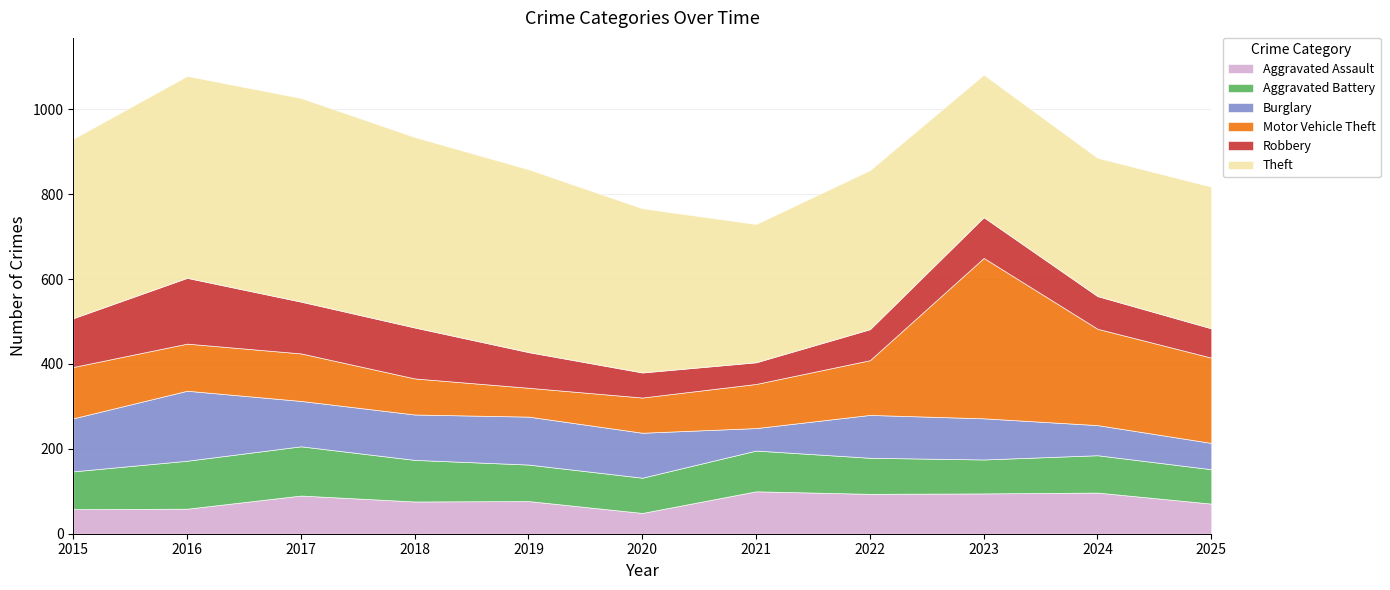

The Robbery series shows 69 at 2025. True or false?

True